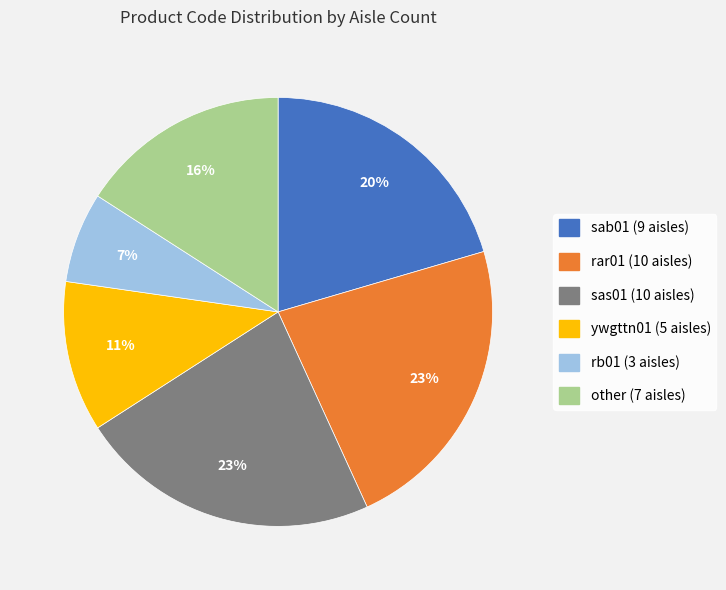

Which has a higher value, ywgttn01 or other?

other